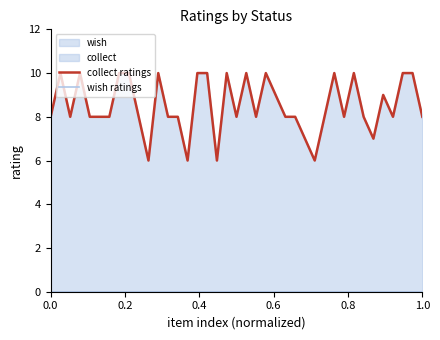

Is it true that collect ratings equals 8 at 1.0?

True